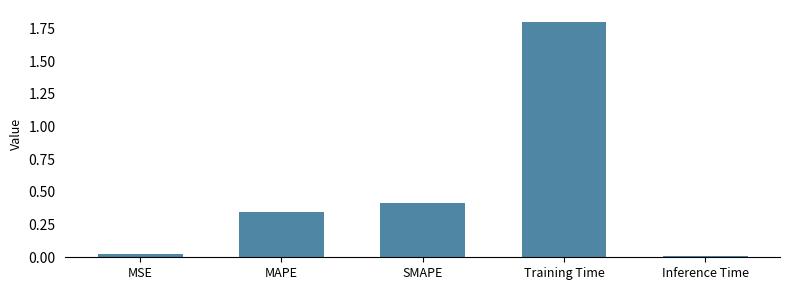

What is the difference between the second highest and minimum values?

0.4